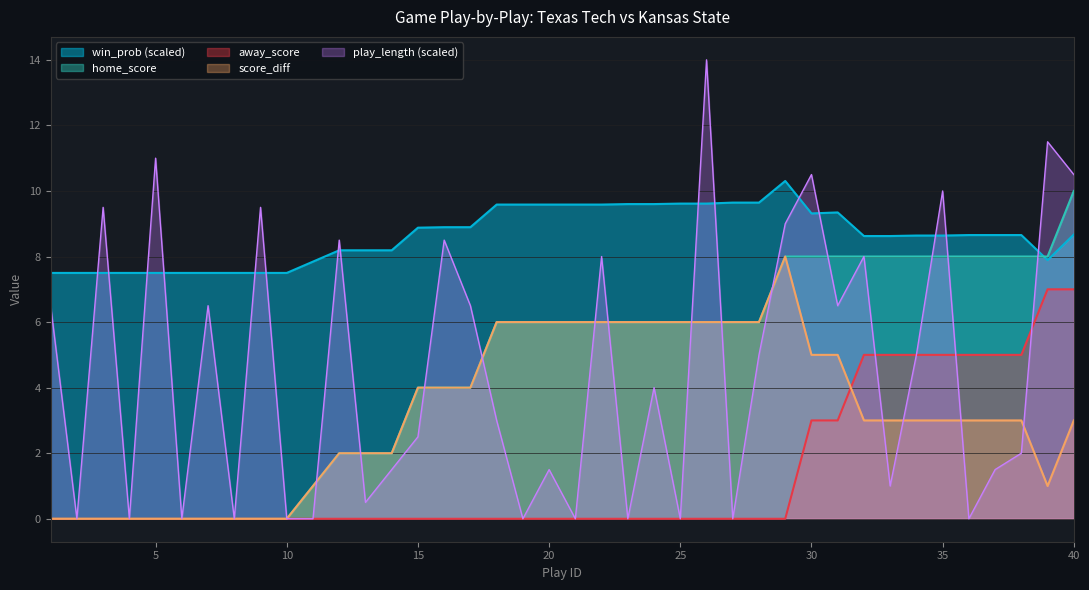

The away_score series shows -4.5 at 20. True or false?

False